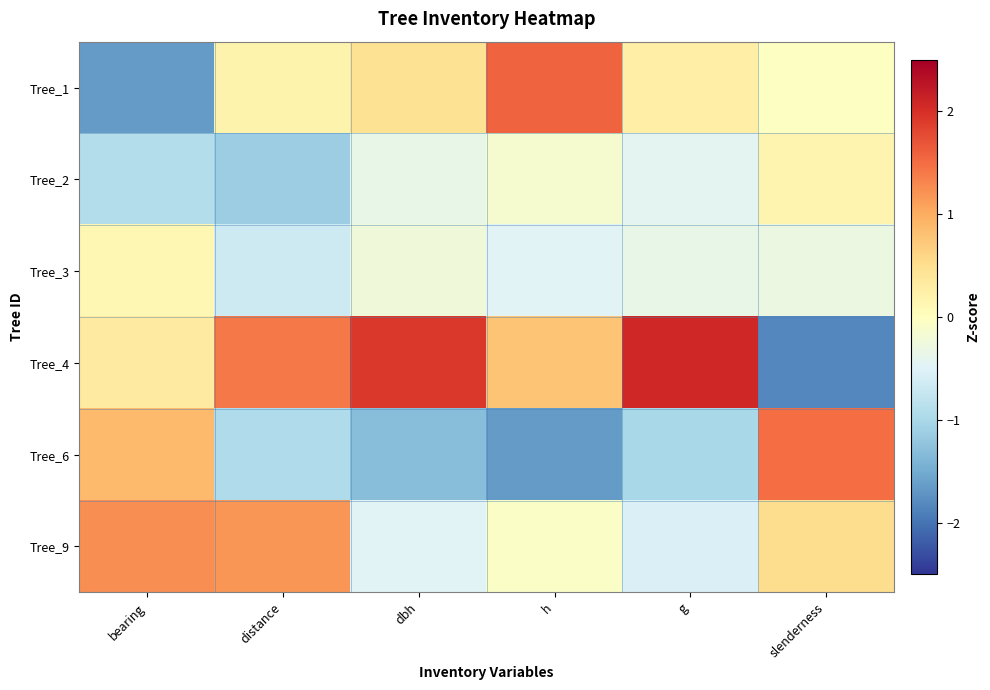

How many series are shown in this chart?

6